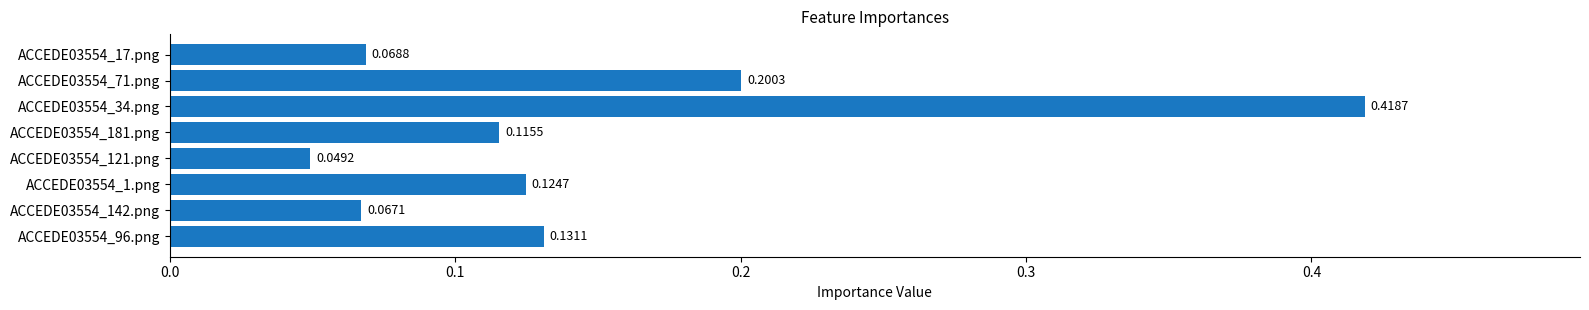

What is the difference between the values at ACCEDE03554_17.png and ACCEDE03554_34.png?

0.3